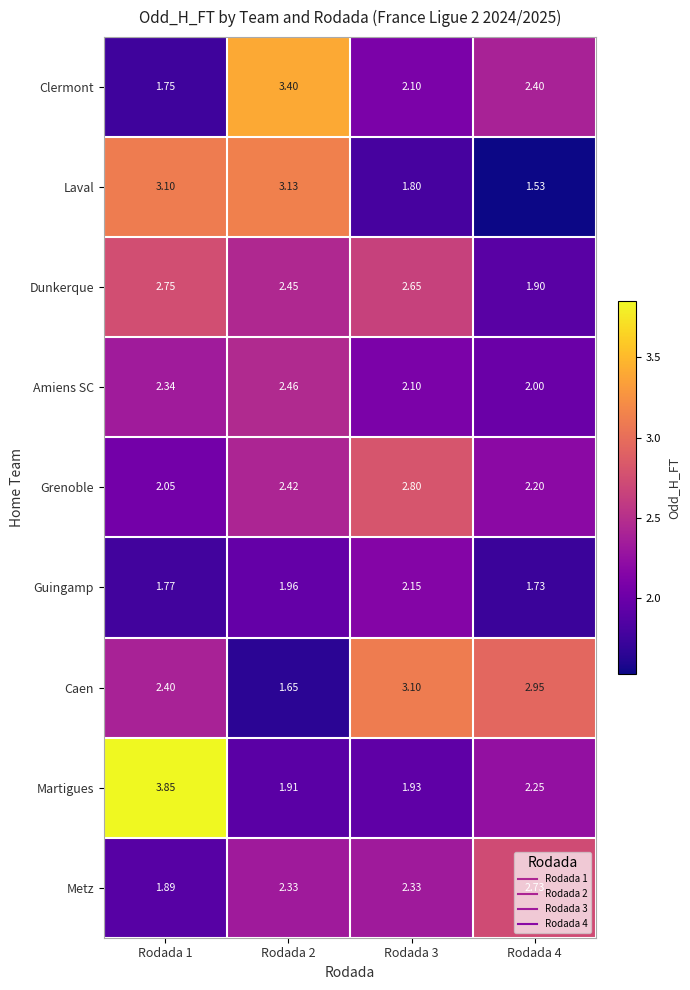

Is the value of Dunkerque at Rodada 4 greater than the value of Guingamp at Rodada 1?

Yes